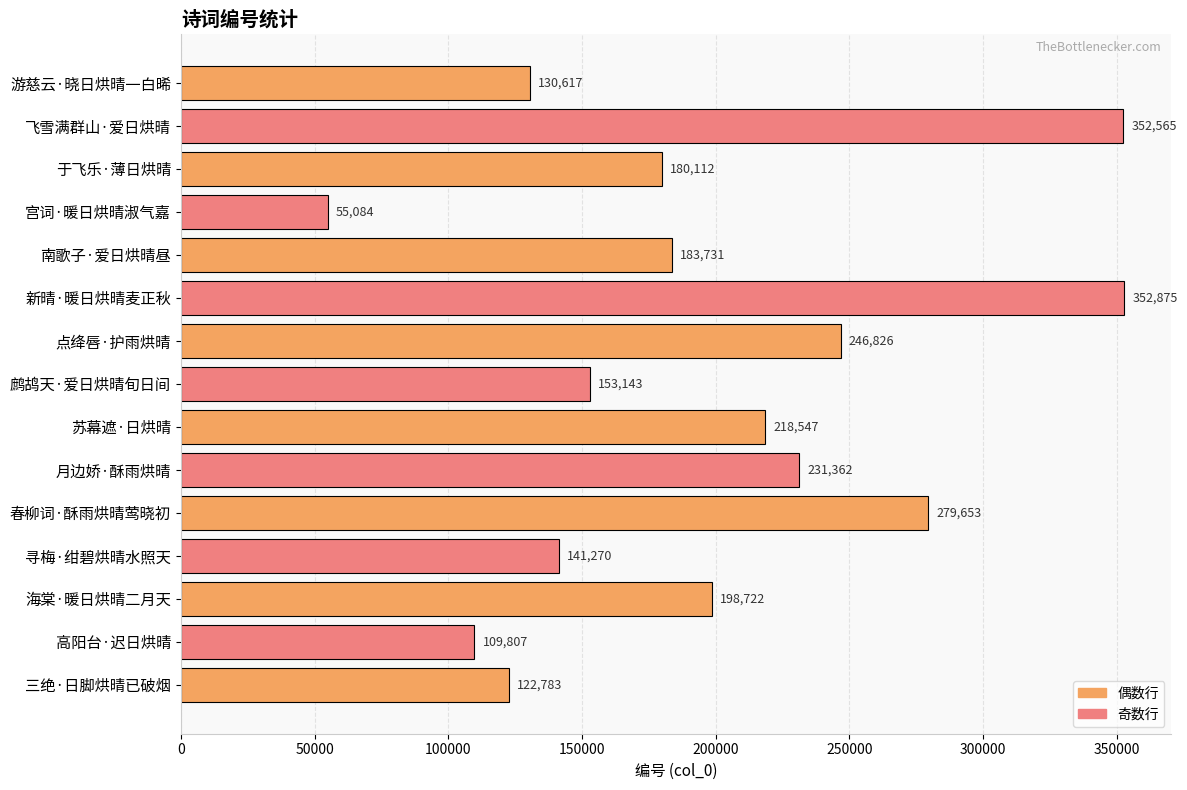

Reading top to bottom, list all the values displayed in this chart.

游慈云·晓日烘晴一白晞=130617	飞雪满群山·爱日烘晴=352565	于飞乐·薄日烘晴=180112	宫词·暖日烘晴淑气嘉=55084	南歌子·爱日烘晴昼=183731	新晴·暖日烘晴麦正秋=352875	点绛唇·护雨烘晴=246826	鹧鸪天·爱日烘晴旬日间=153143	苏幕遮·日烘晴=218547	月边娇·酥雨烘晴=231362	春柳词·酥雨烘晴莺晓初=279653	寻梅·绀碧烘晴水照天=141270	海棠·暖日烘晴二月天=198722	高阳台·迟日烘晴=109807	三绝·日脚烘晴已破烟=122783